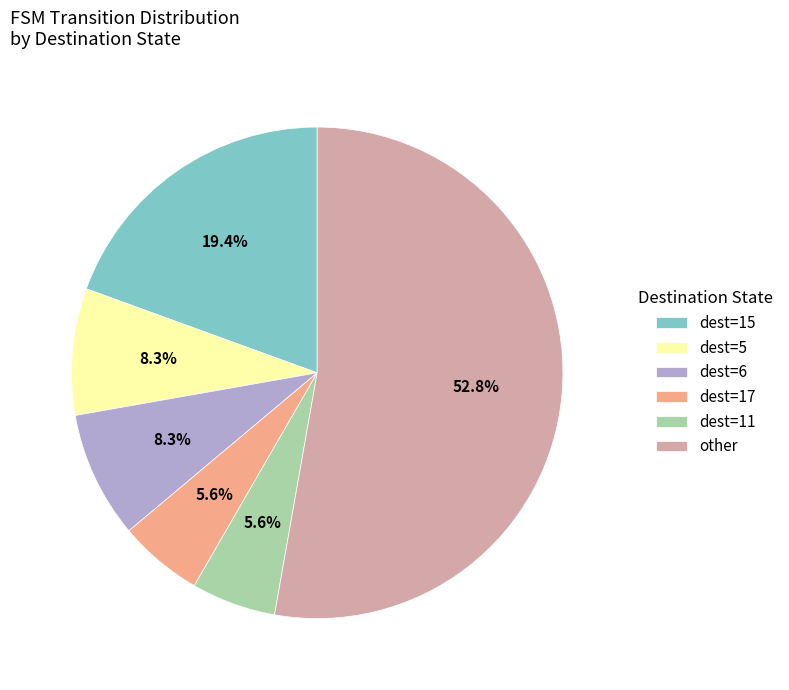

What is the largest slice in the pie chart?

other